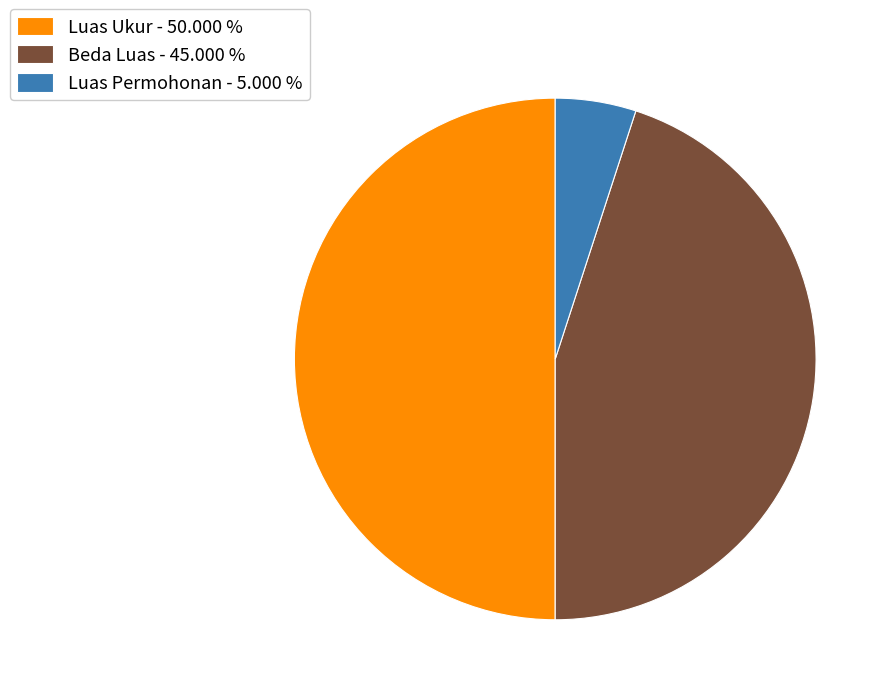

Is Luas Permohonan - 5.000 % the majority of the pie?

No